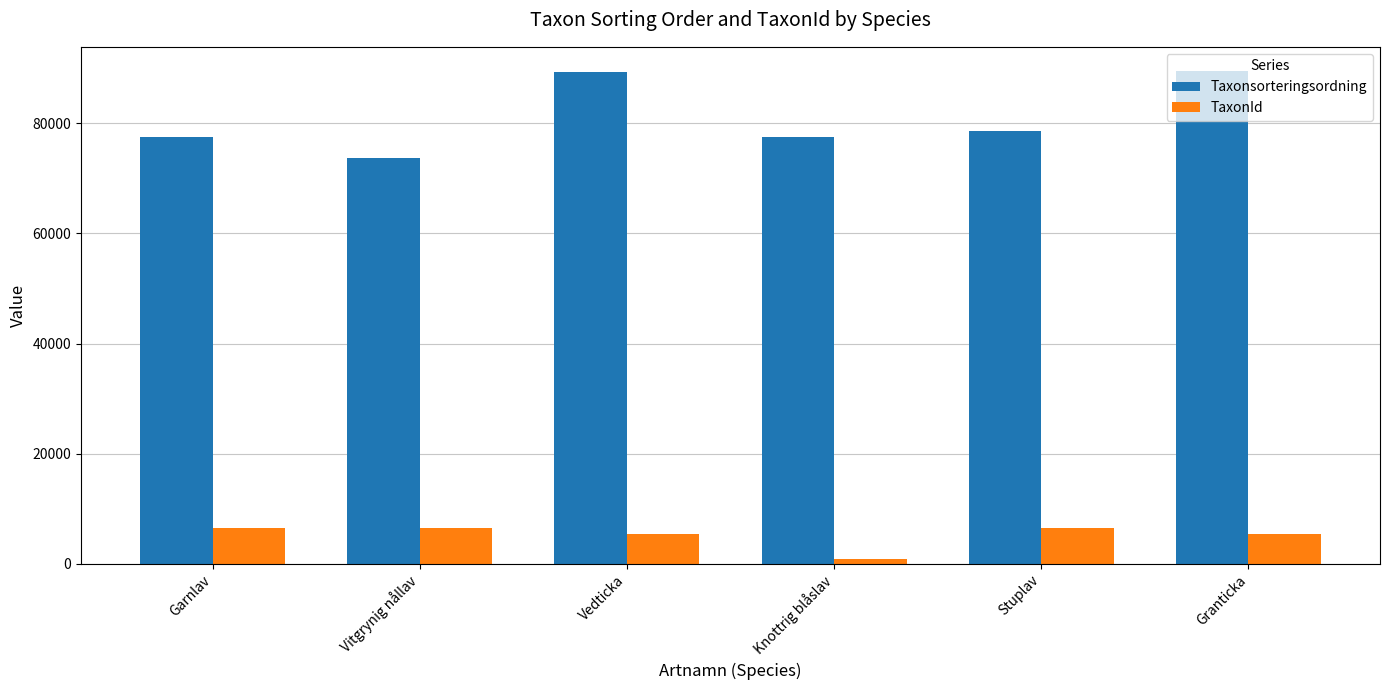

List the series in order of their overall mean, highest first.

Taxonsorteringsordning, TaxonId